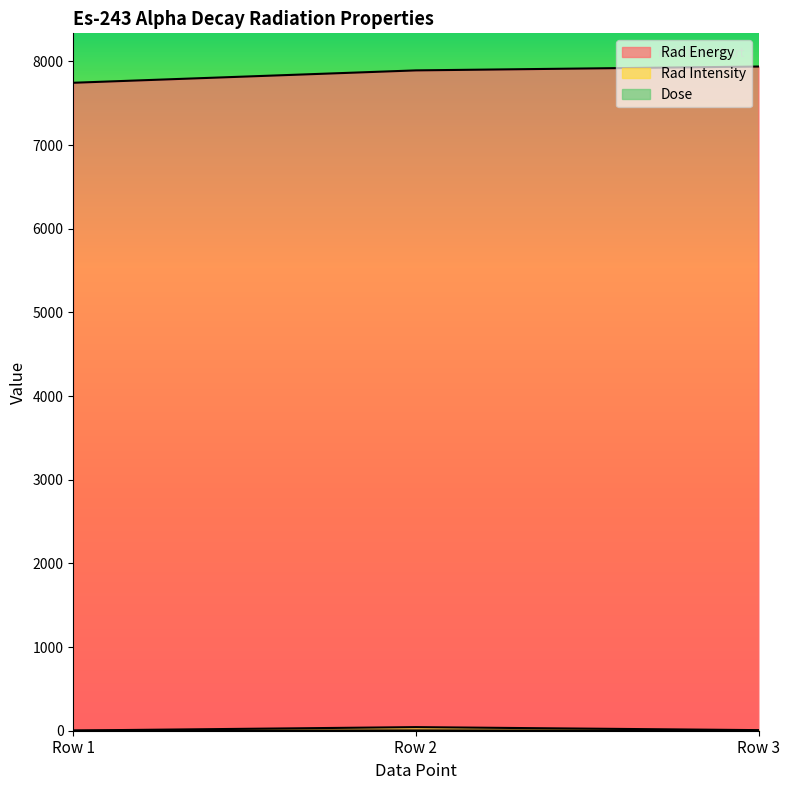

At which label does Rad Intensity first exceed 7?

Row 2